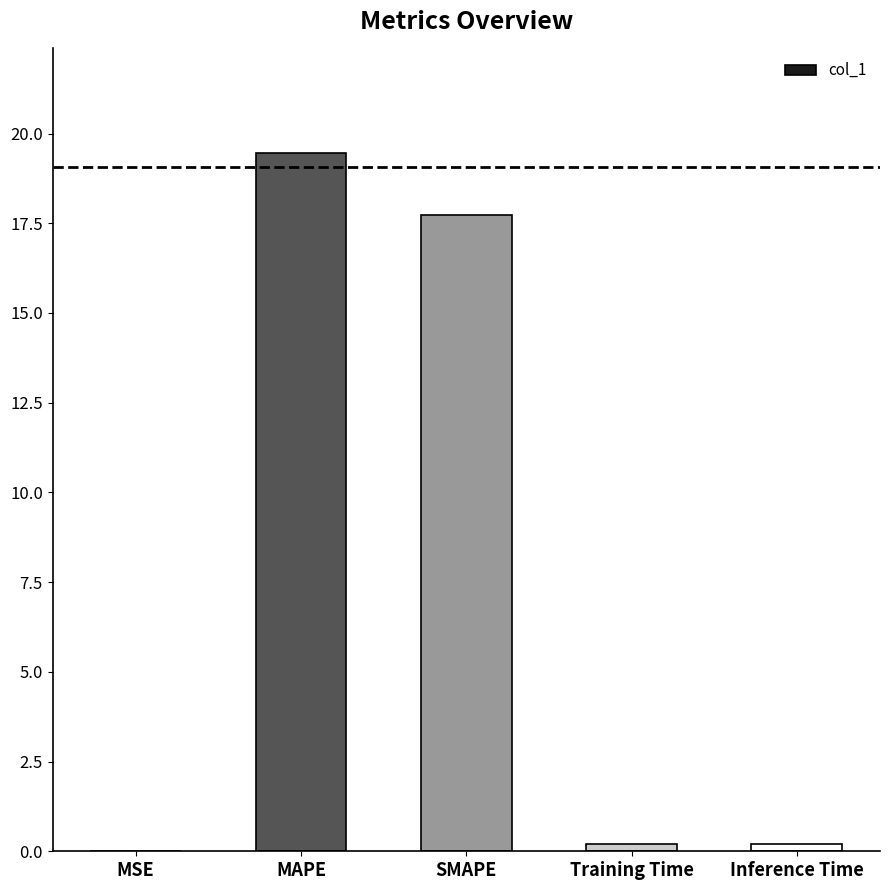

What is the sum of all values?

37.6